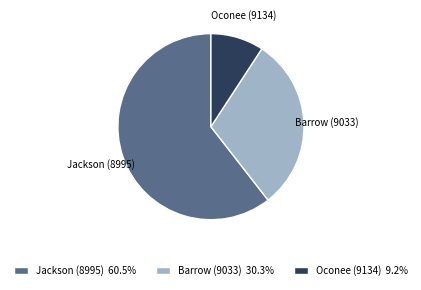

What is the ratio of the value at Jackson (8995) to the value at Barrow (9033)?

2.0